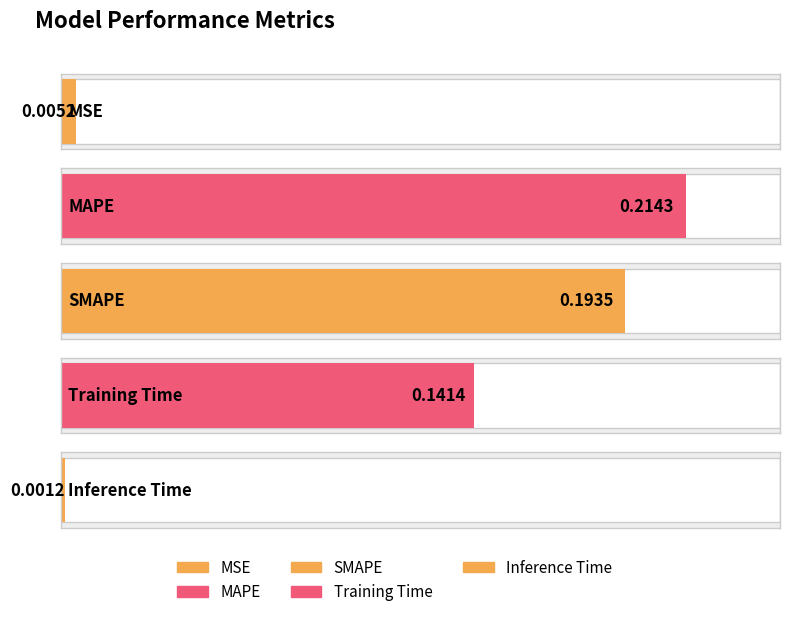

List the labels in order of value, largest first.

MAPE, SMAPE, Training Time, MSE, Inference Time